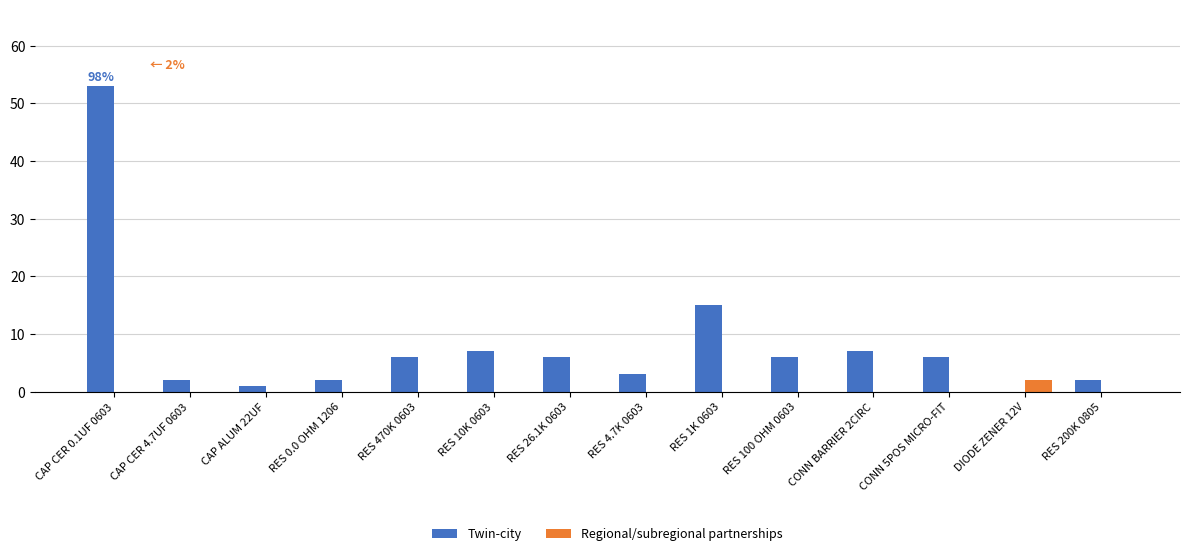

What is the total value across all series at RES 26.1K 0603?

6